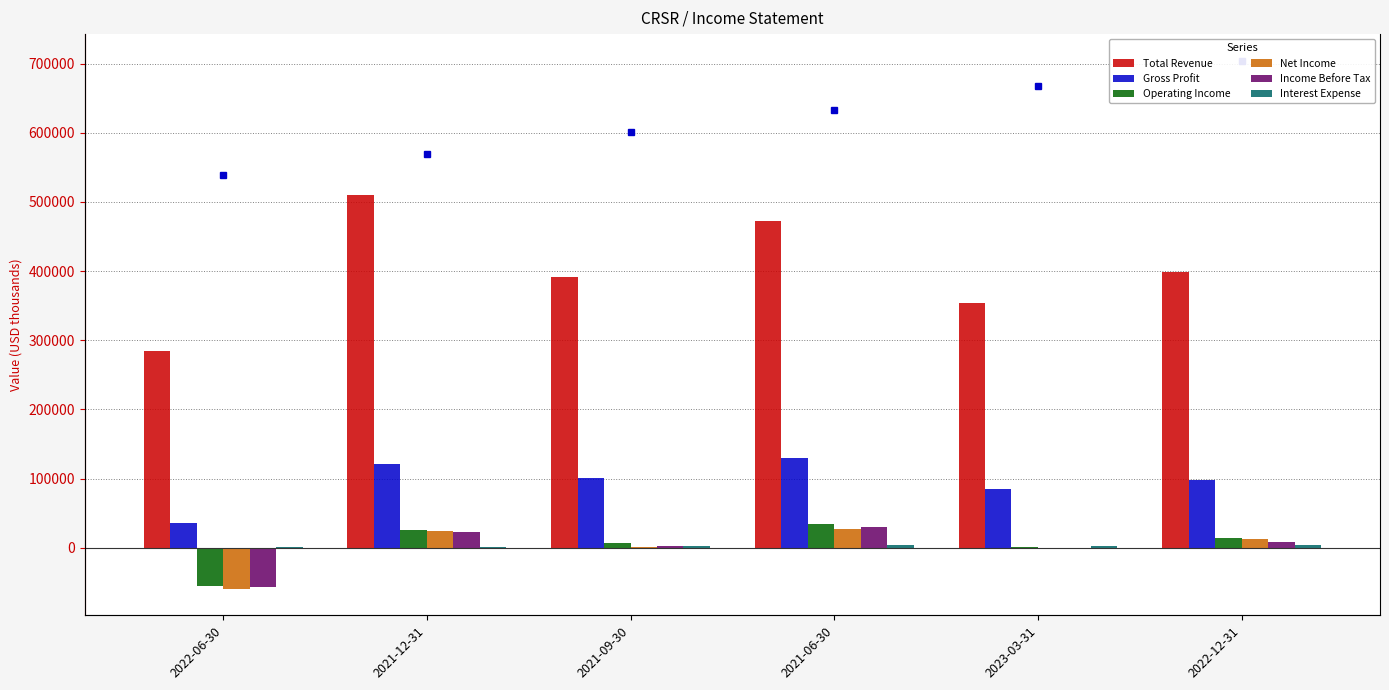

Does the chart contain any negative values?

Yes